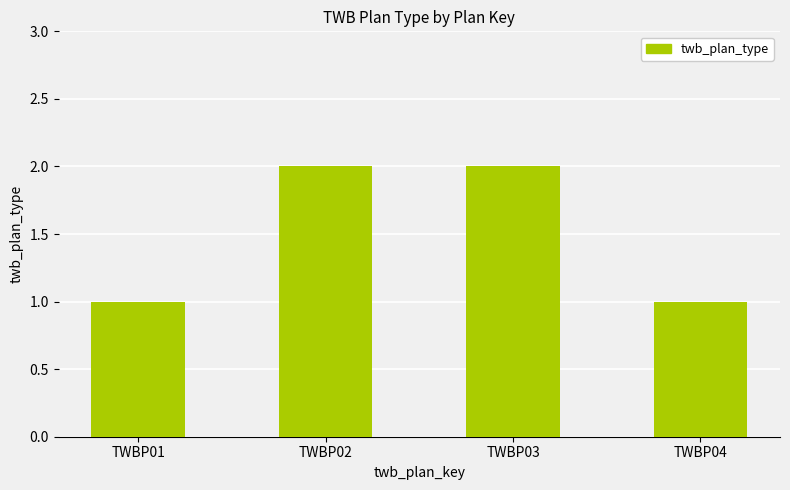

Is it true that the value at TWBP01 is 2?

False